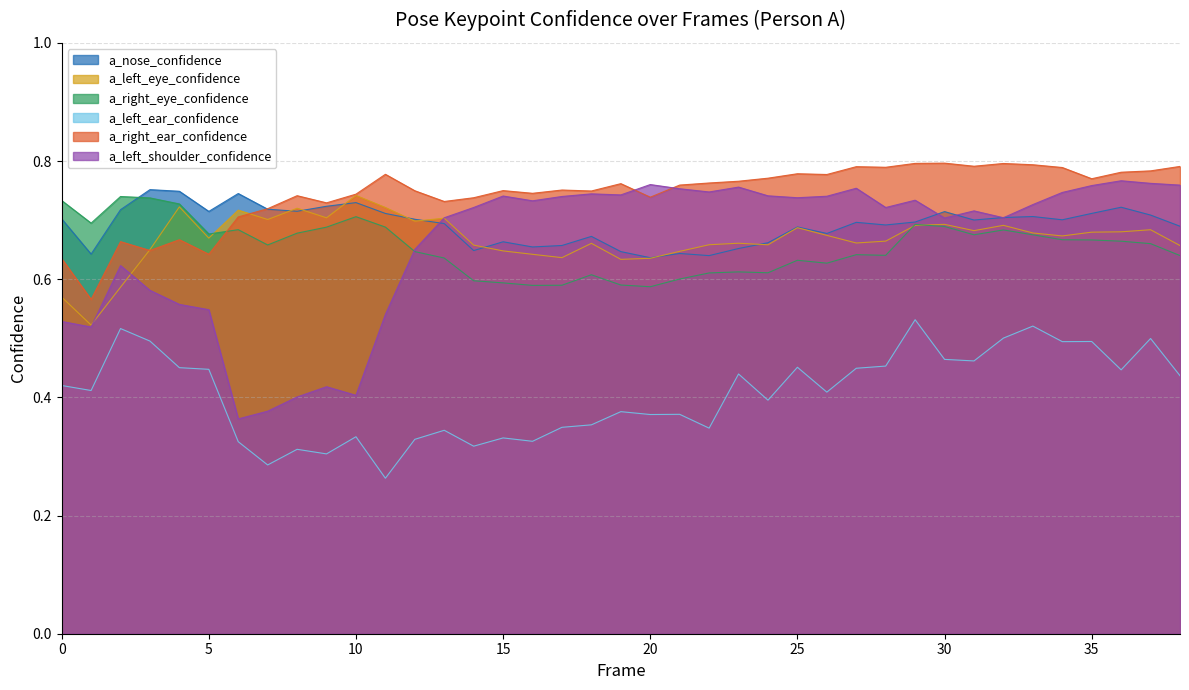

What is the difference between the a_right_ear_confidence values at 4 and 33?

0.1